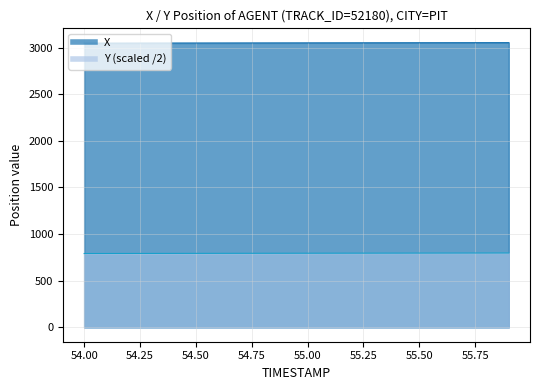

List the series in order of their overall mean, lowest first.

Y, X